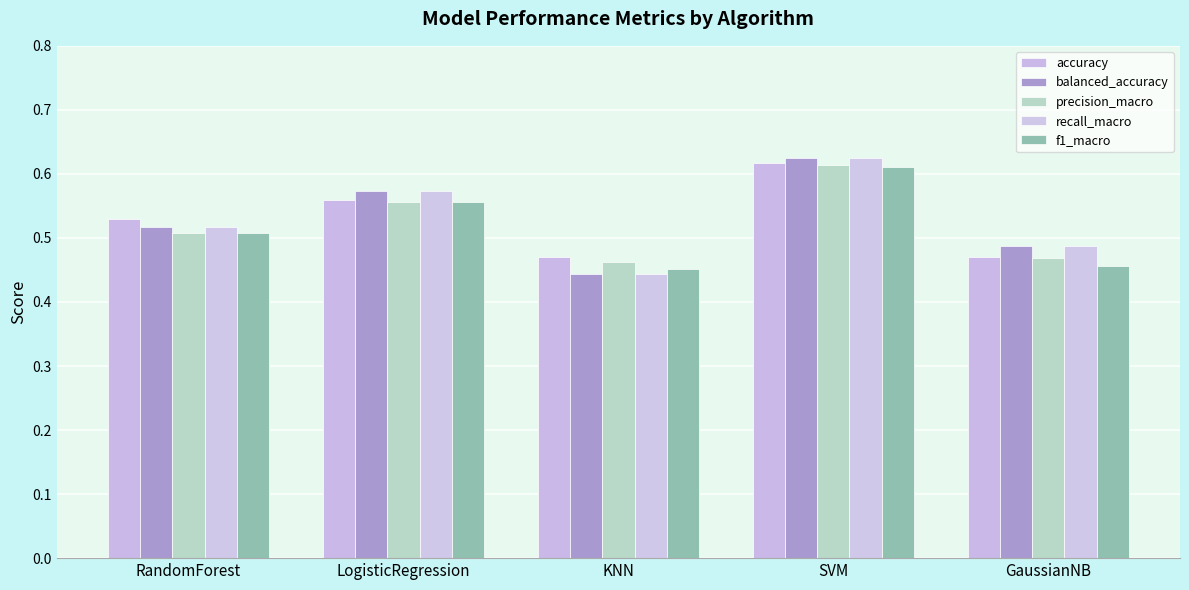

At which category is the sum across all series the highest?

SVM